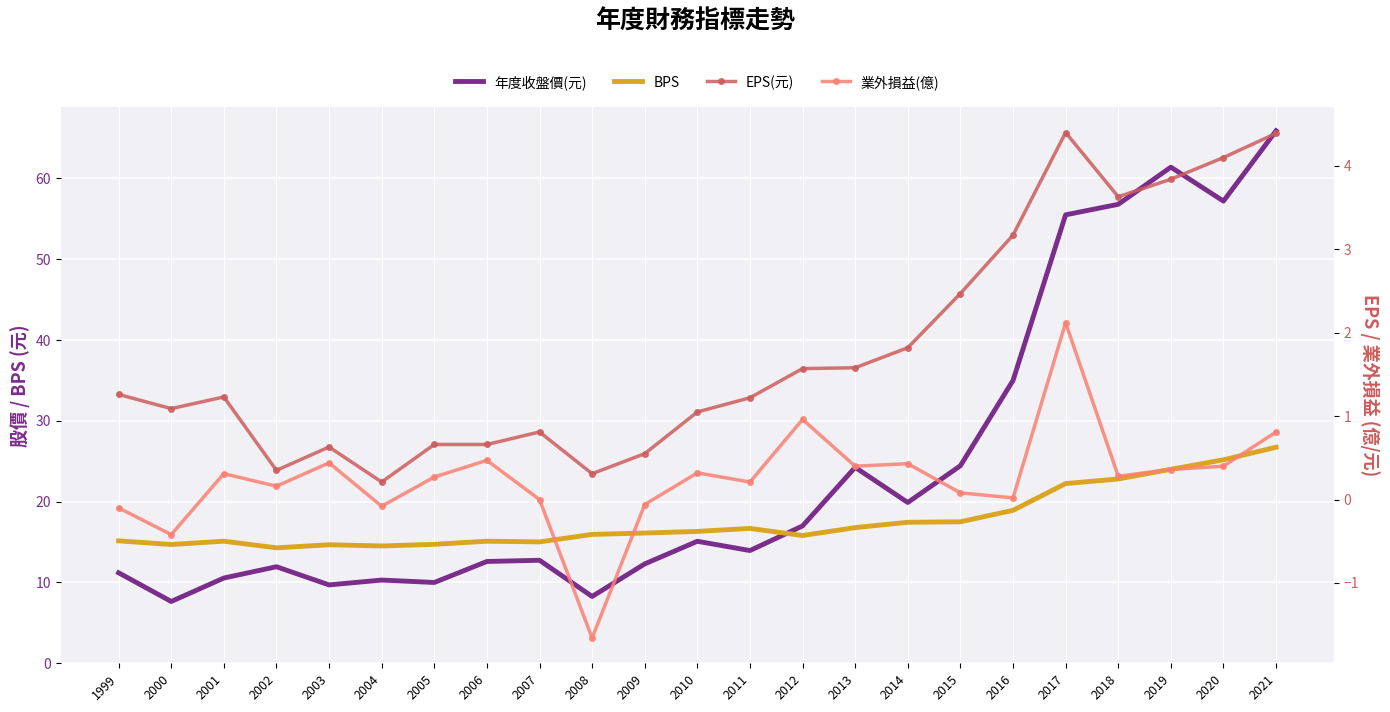

The 年度收盤價(元) series shows 57.2 at 2020. True or false?

True